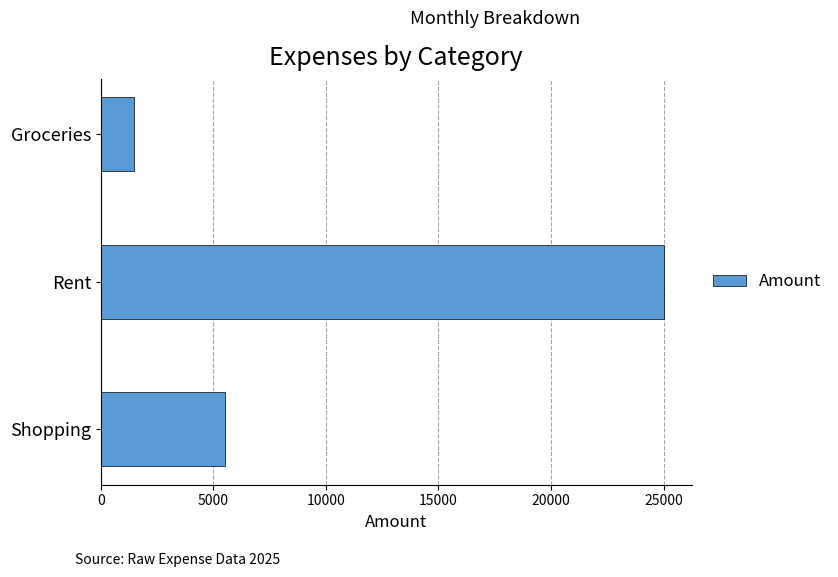

What is the maximum value shown in the chart?

25000